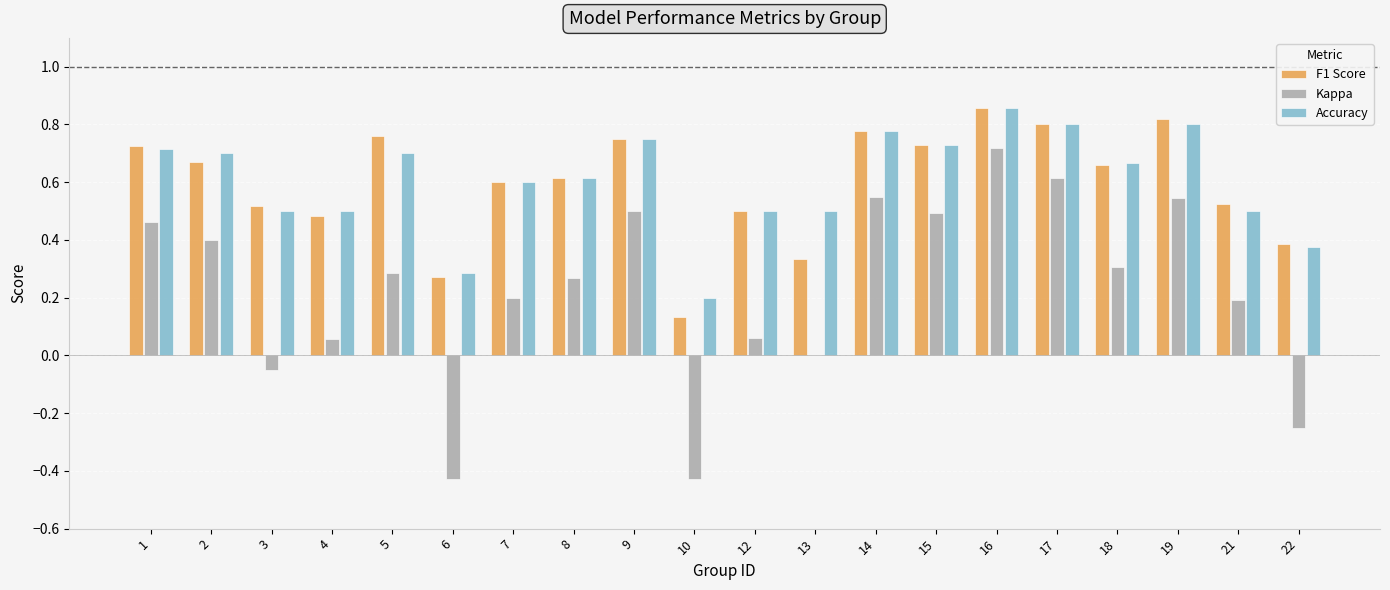

The Accuracy series shows 0.7 at 18. True or false?

True